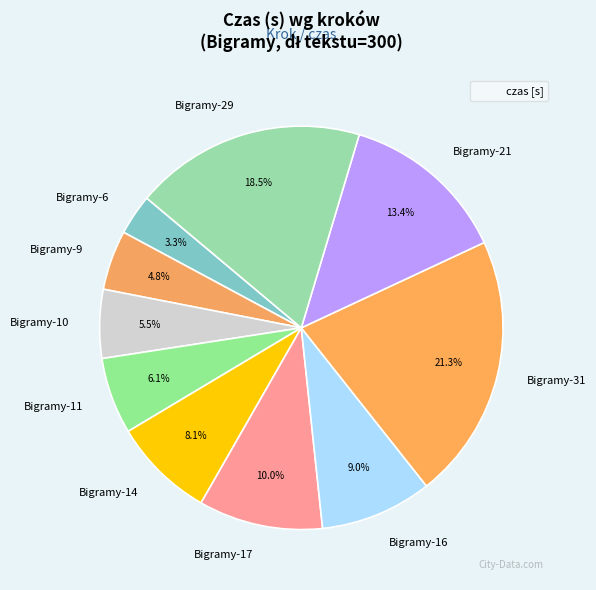

Is the sum of Bigramy-11 and Bigramy-6 greater than half?

No